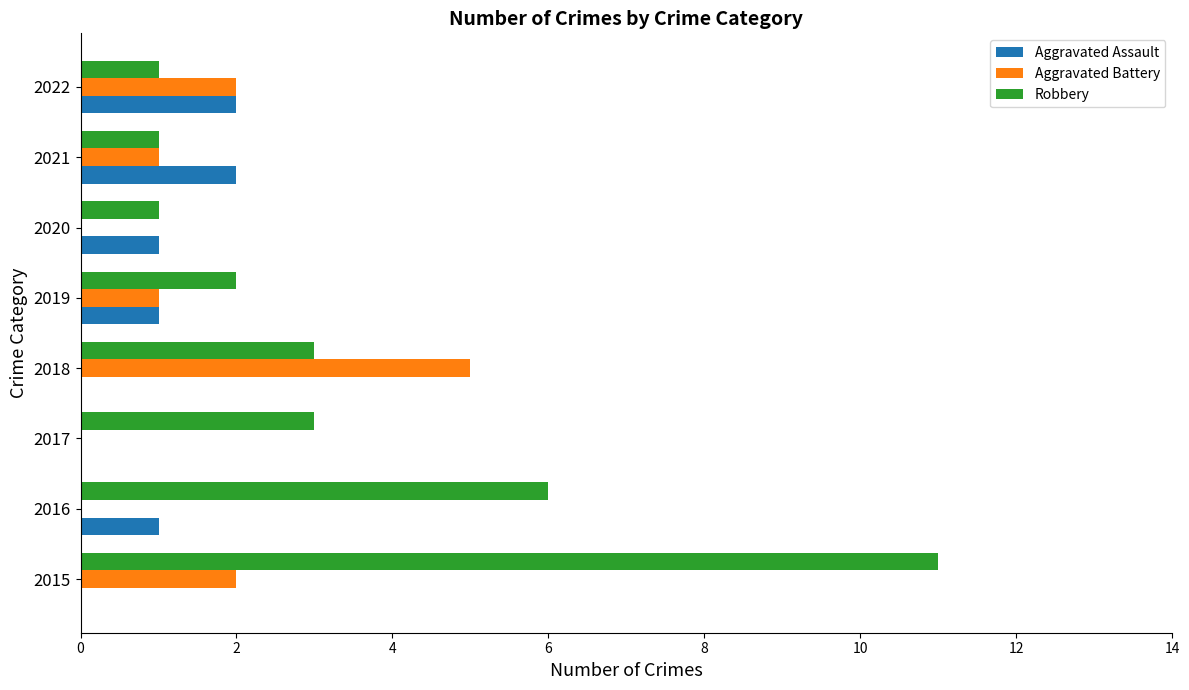

At which category is the sum across all series the highest?

2015